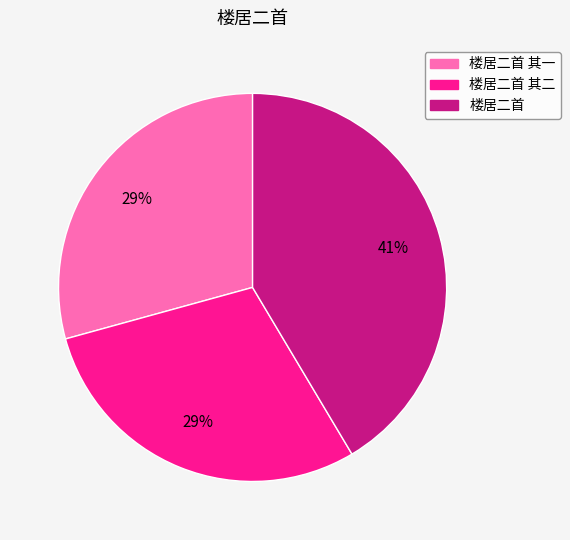

Is there any slice that represents more than half of the pie?

No